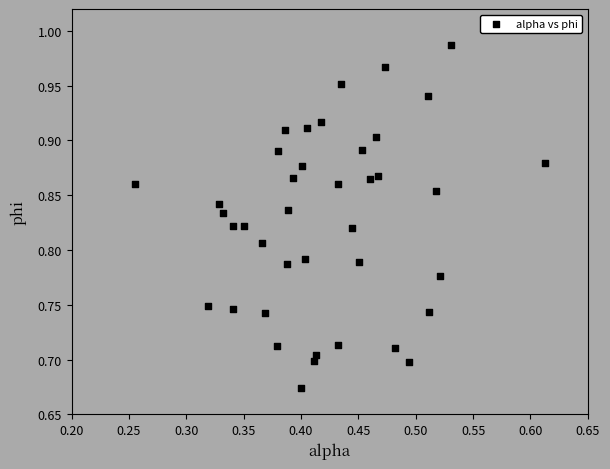

What is the range of Y values (max minus min)?

0.3